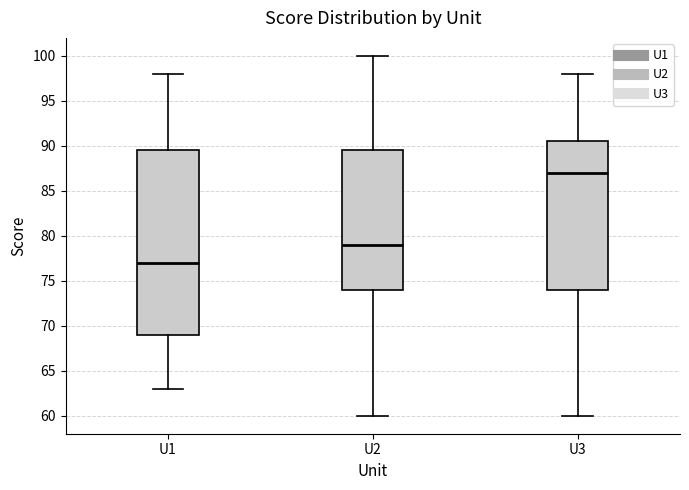

Reading left to right, read every box against the y-axis: the position of its median line, the range the box covers, and the ends of its whiskers. The values are not printed on the chart, so give them approximately, as read against the axis.

U1: median 77.0, box 69.0 to 89.5, whiskers 63.0 to 98.0
U2: median 79.0, box 74.0 to 89.5, whiskers 60.0 to 100.0
U3: median 87.0, box 74.0 to 90.5, whiskers 60.0 to 98.0